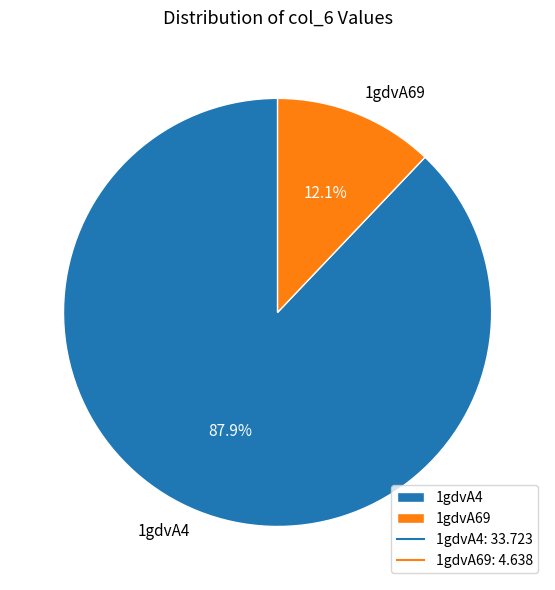

To the nearest percent, what is the difference between the largest and smallest slice percentages?

76%